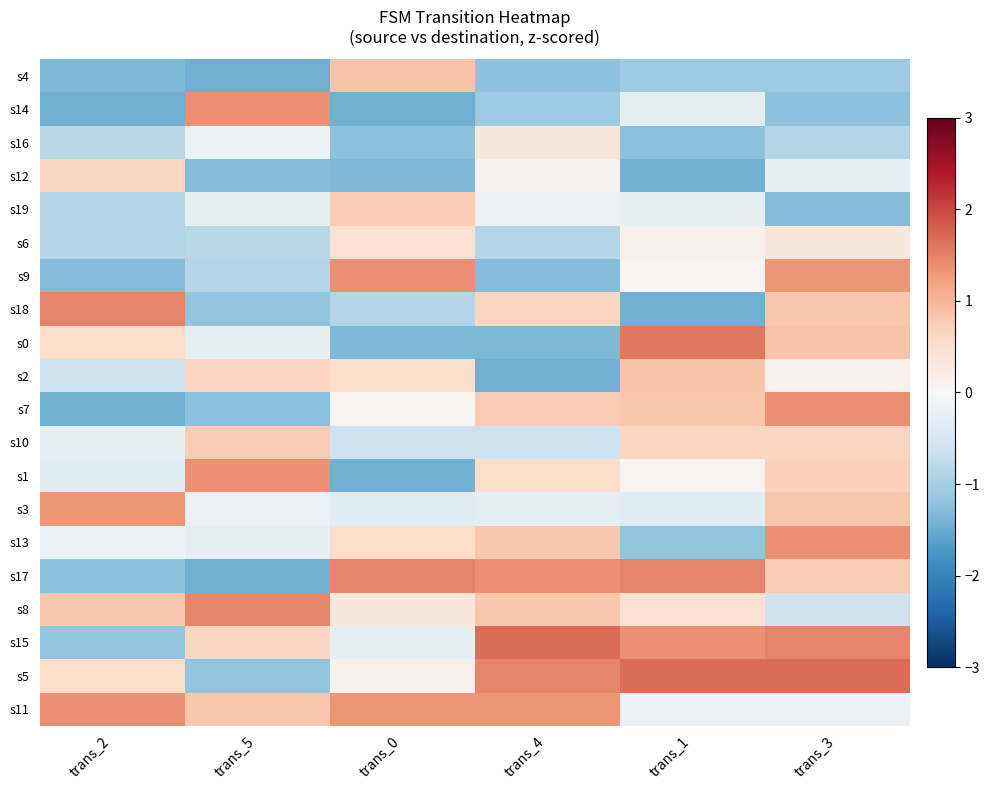

Rank the series at trans_0 from highest to lowest value.

s17, s9, s11, s4, s19, s2, s13, s6, s8, s5, s7, s15, s3, s10, s18, s16, s12, s0, s14, s1